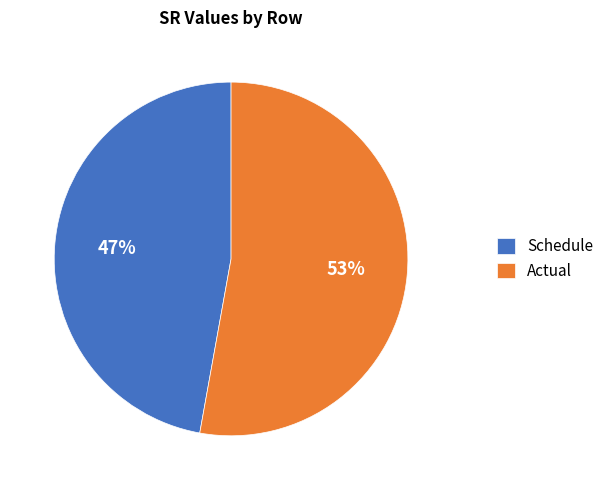

Combined, do Actual and Schedule account for over 50%?

Yes